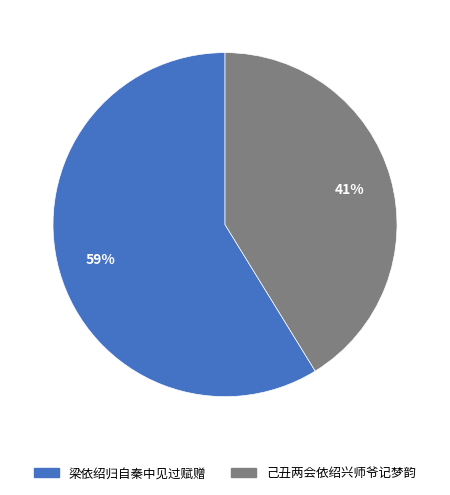

Combined, do 梁依绍归自秦中见过赋赠 and 己丑两会依绍兴师爷记梦韵 account for over 50%?

Yes